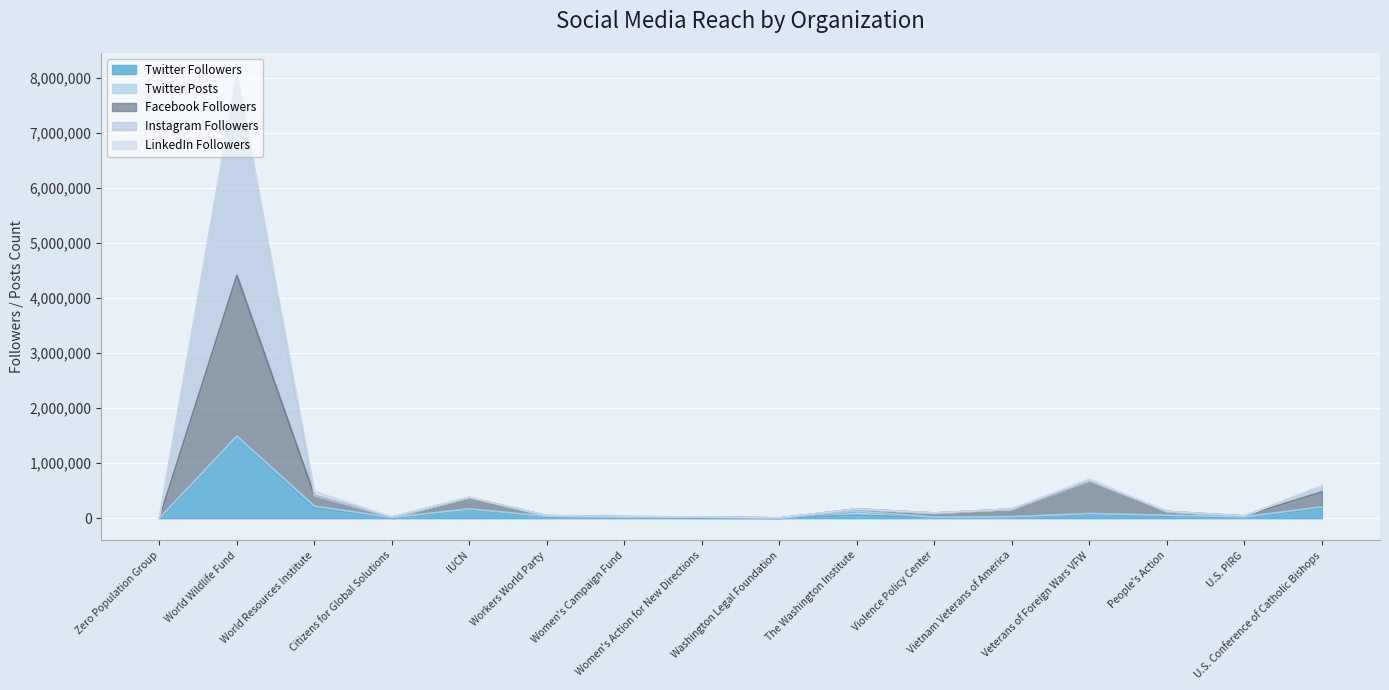

Which series has the widest spread of values?

Instagram Followers